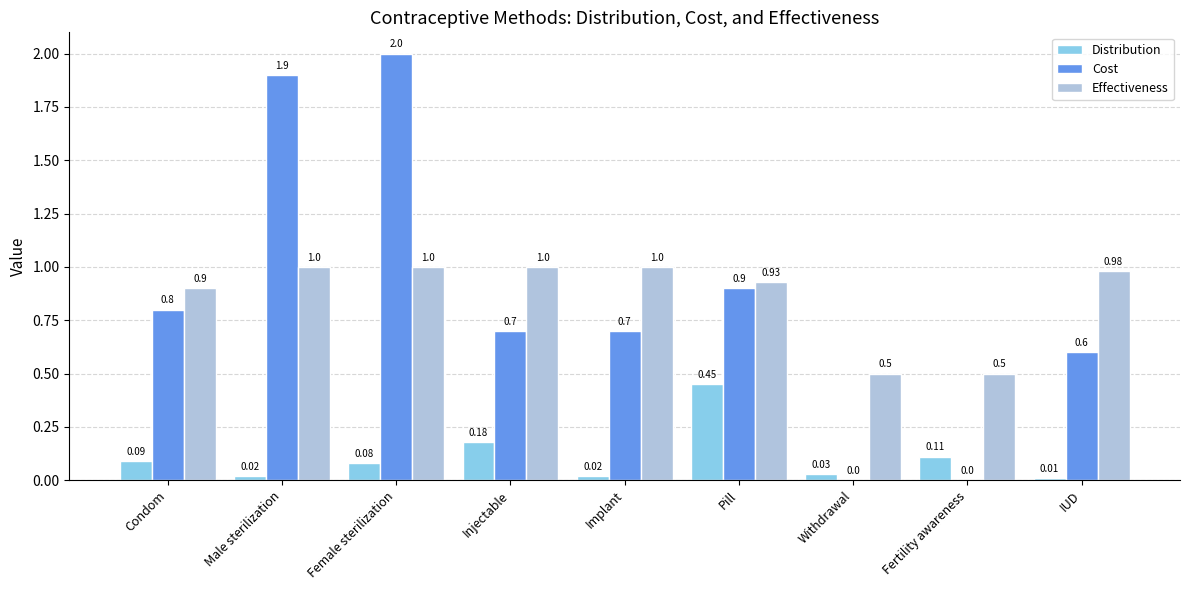

How many groups of bars are there?

9